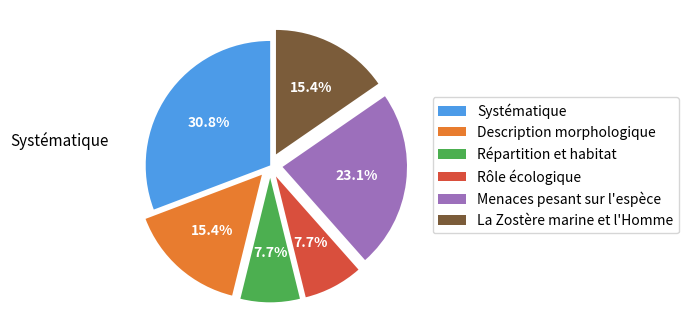

Approximately how many times larger is the value at Répartition et habitat compared to Menaces pesant sur l'espèce?

0.3